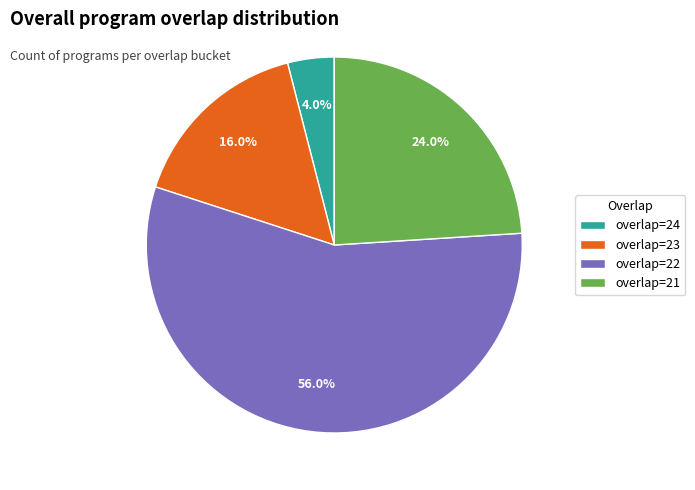

Which has a higher value, overlap=22 or overlap=24?

overlap=22